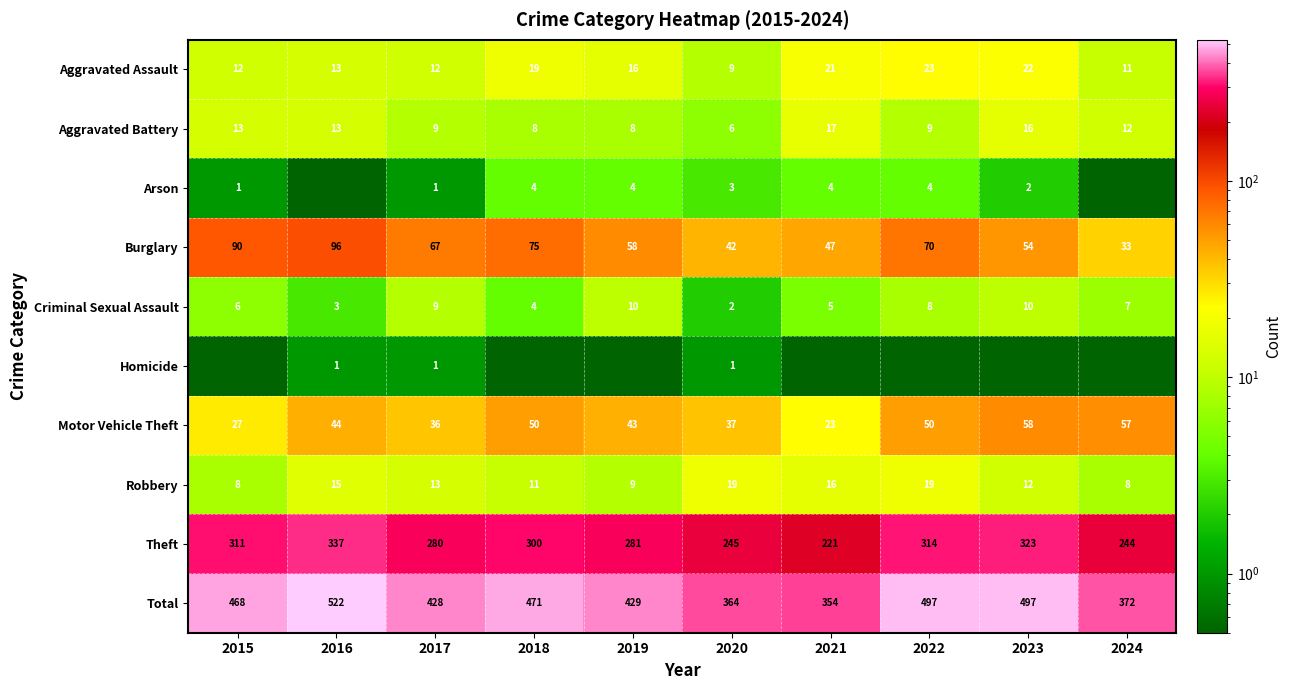

How many series are shown in this chart?

10